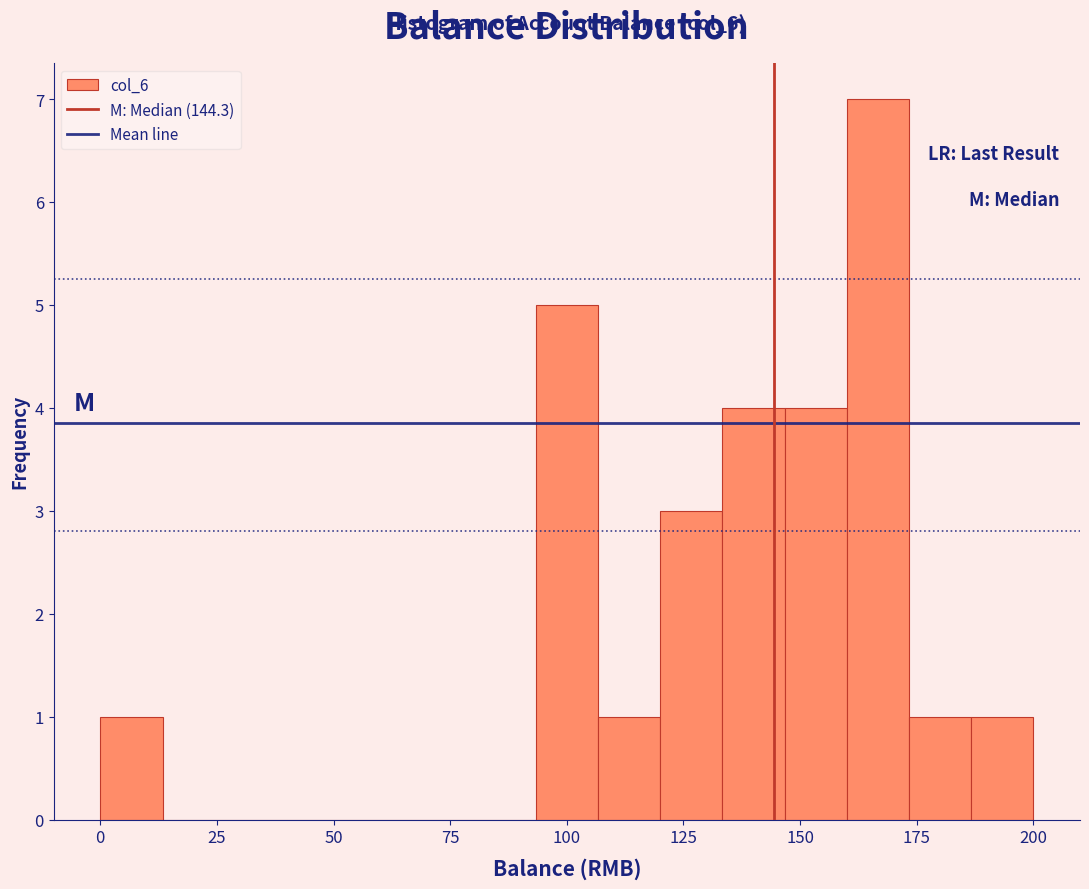

Read against the x-axis, roughly where is the centre of the tallest bar?

165